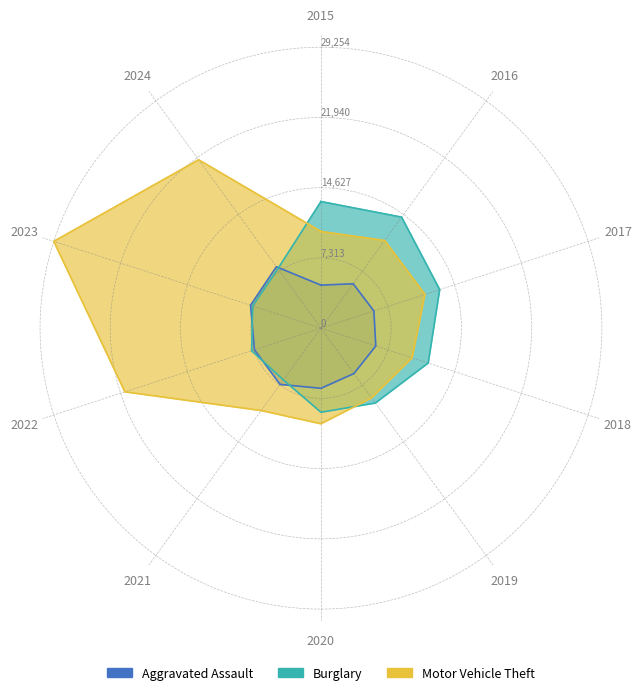

How many interior local valleys does the Aggravated Assault series have?

1